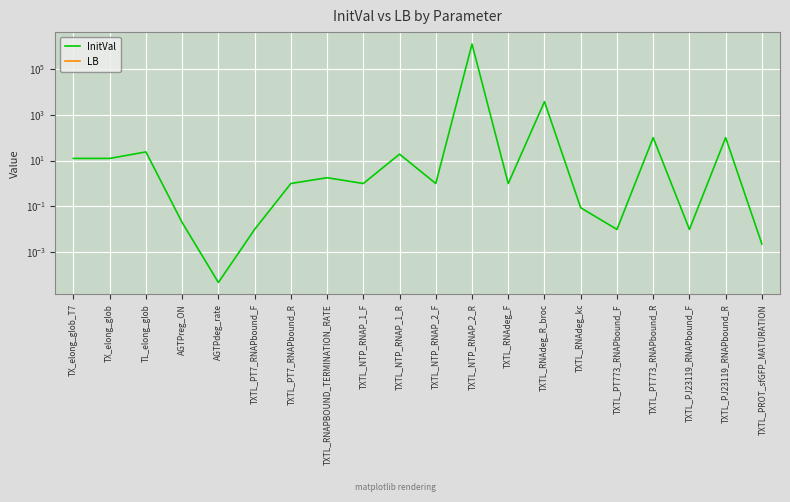

What is the sum of the InitVal values at TXTL_PT7_RNAPbound_F and TXTL_NTP_RNAP_2_F?

1.0